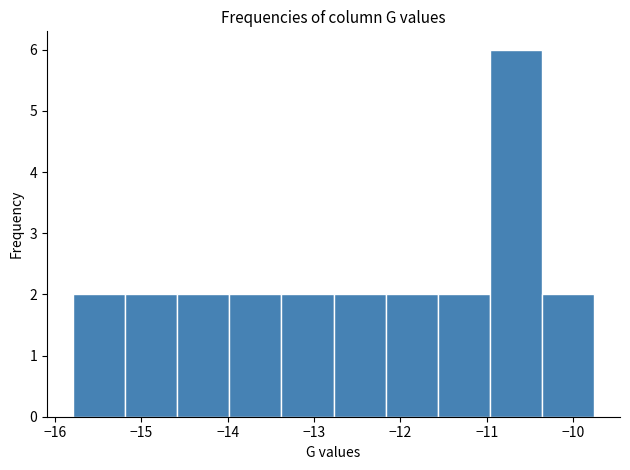

Which range on the x-axis has the tallest bar?

-11.0 to -10.4